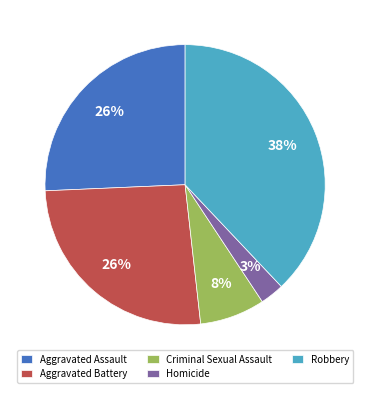

To the nearest percent, what percentage of the pie is Aggravated Battery?

26%